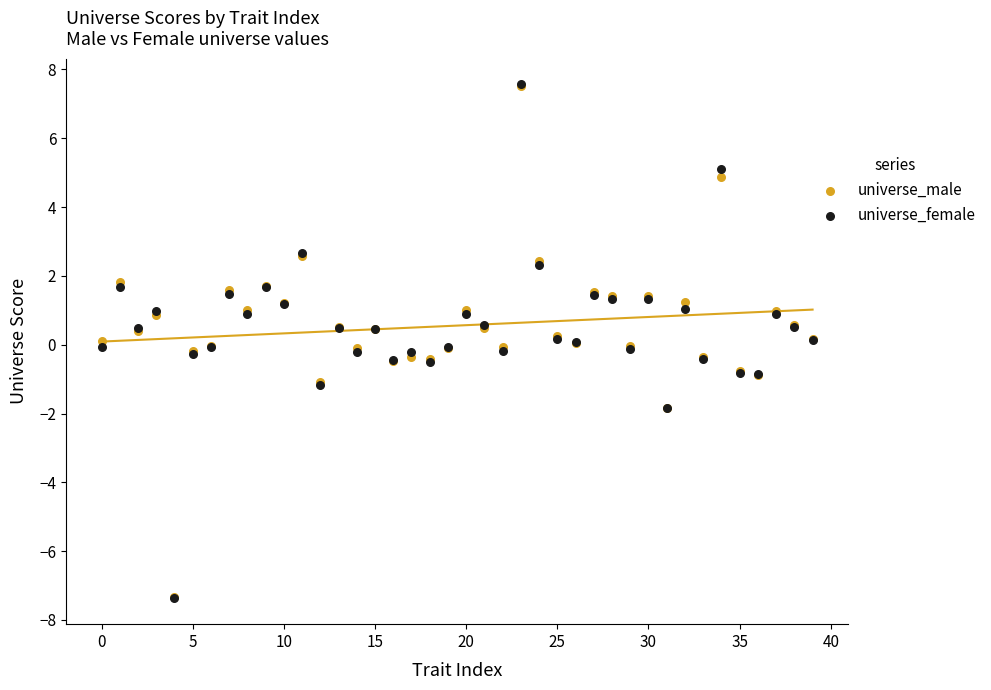

What are all the series names shown in the legend?

universe_male, universe_female